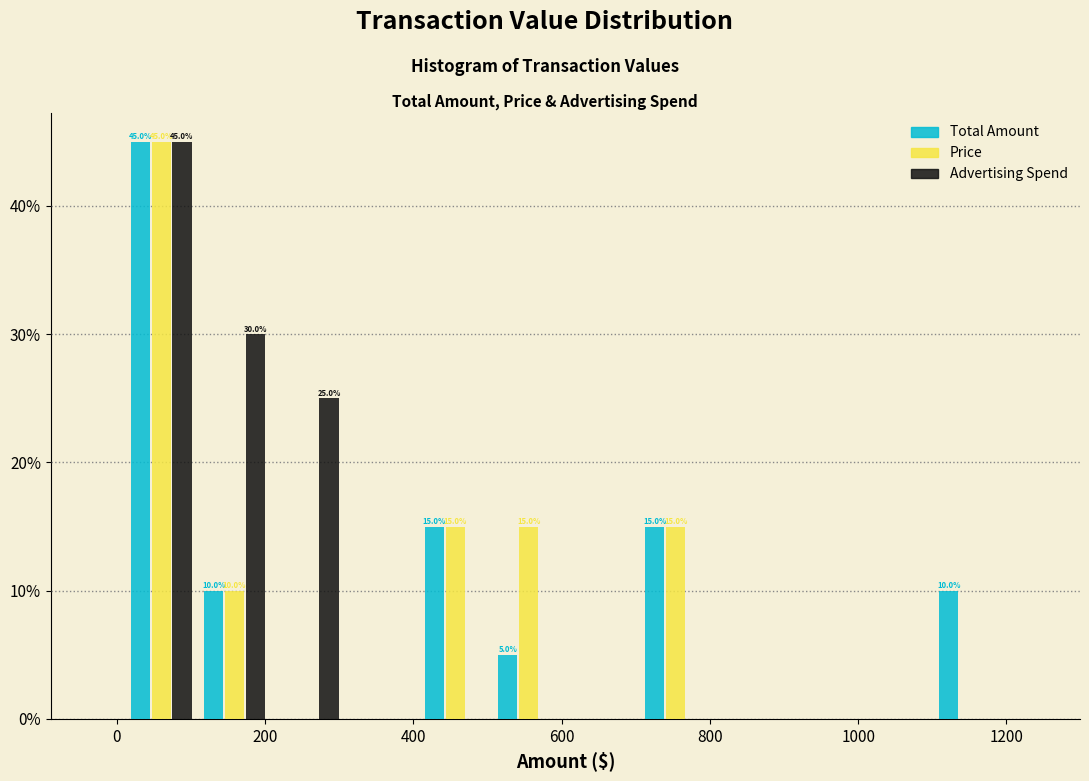

In the Price series, which range on the x-axis has the tallest bar?

20 to 100